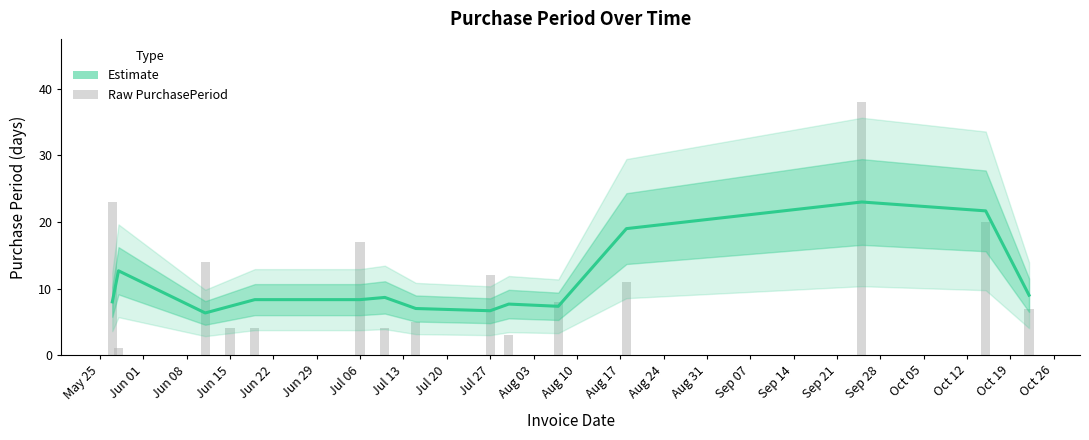

At which label is the value closest to 14?

Jun 01